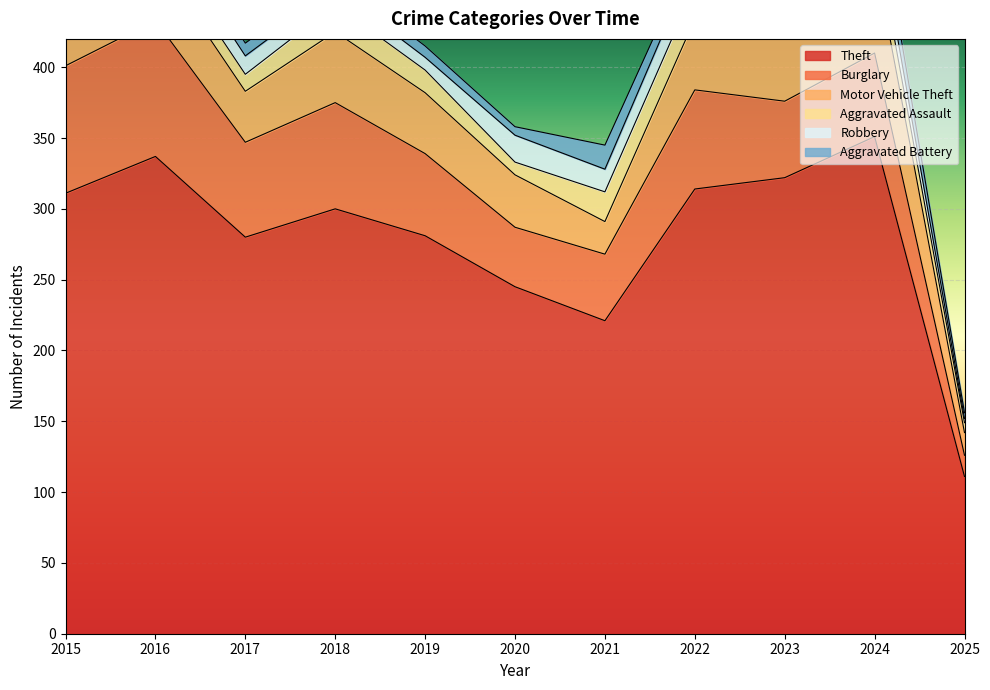

Is the value of Burglary at 2017 greater than the value of Aggravated Assault at 2020?

Yes